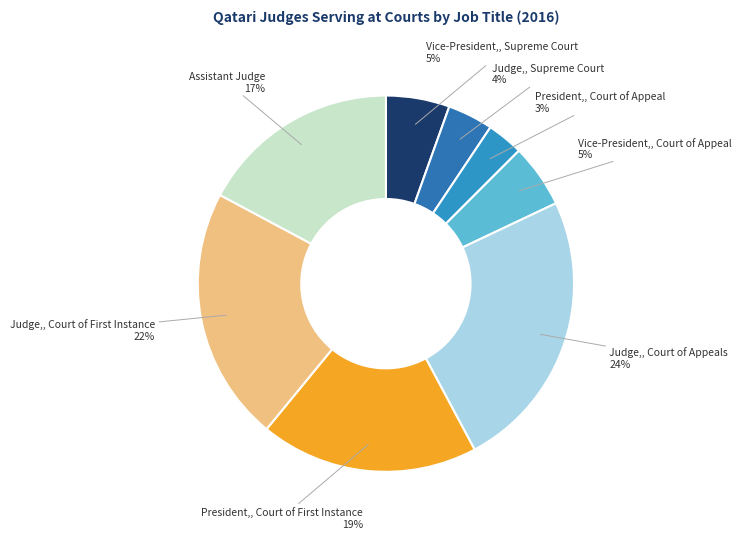

How many segments does this pie chart have?

8